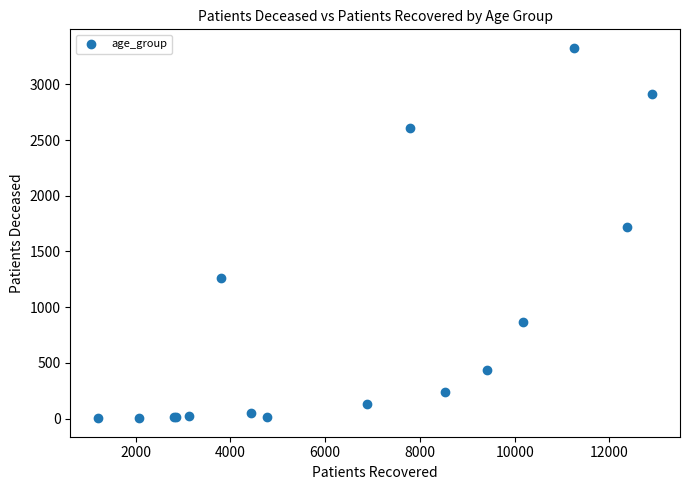

What Y value in the scatter plot is closest to 1665?

1721